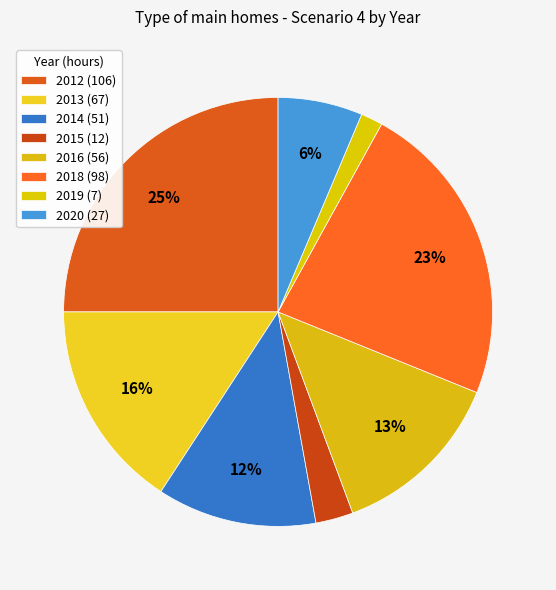

Which slice is the largest?

2012